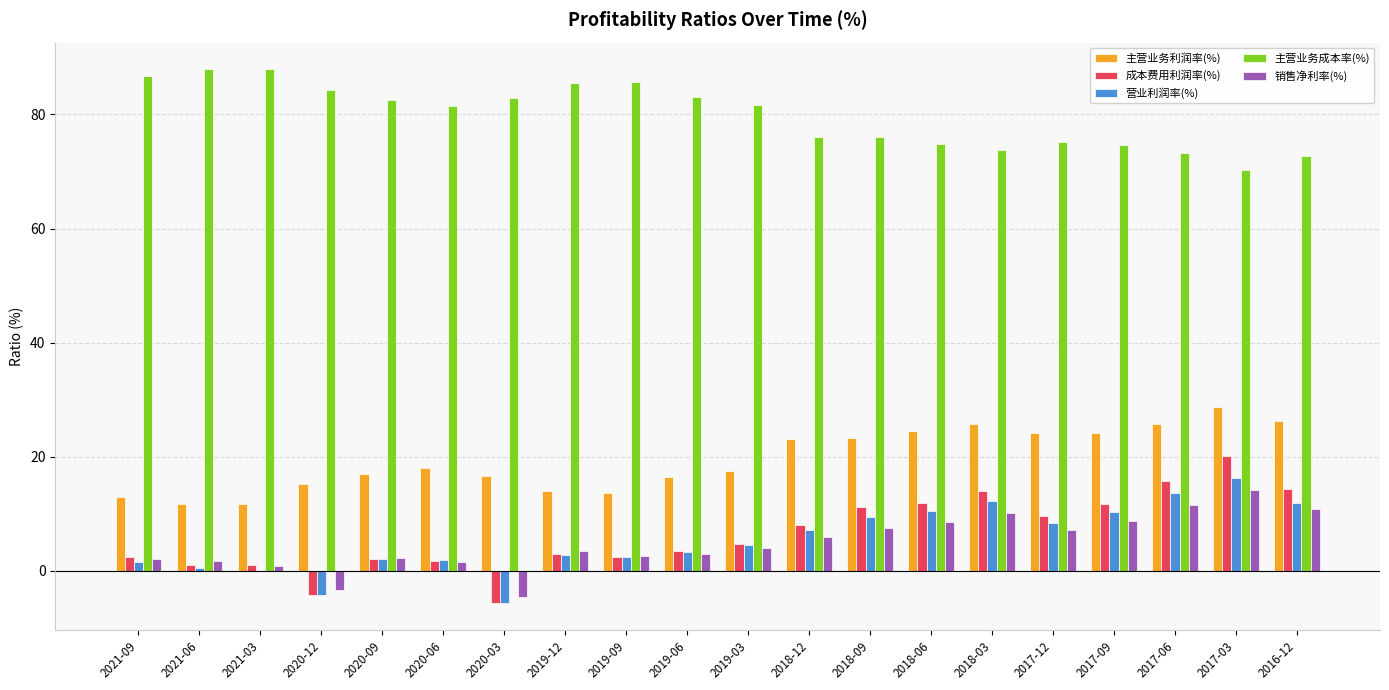

What is the total value across all series at 2019-12?

108.5